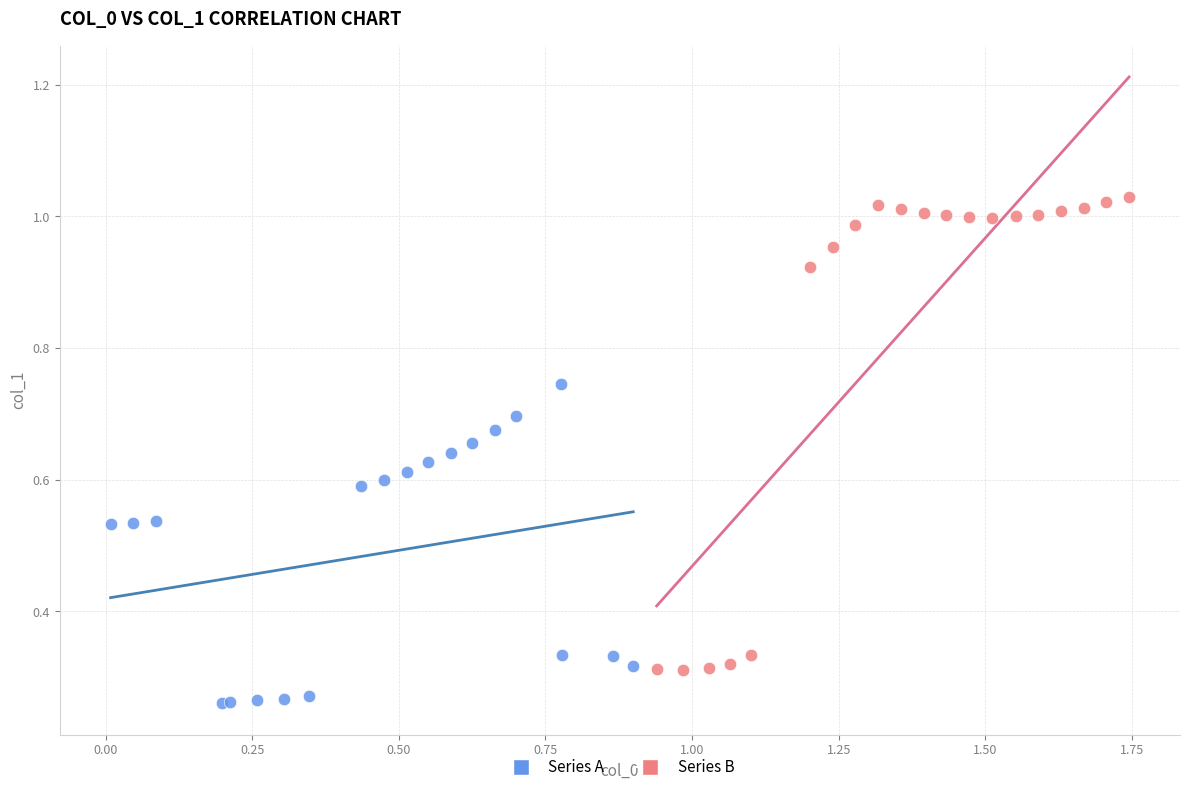

What are all the series names shown in the legend?

Series A, Series B